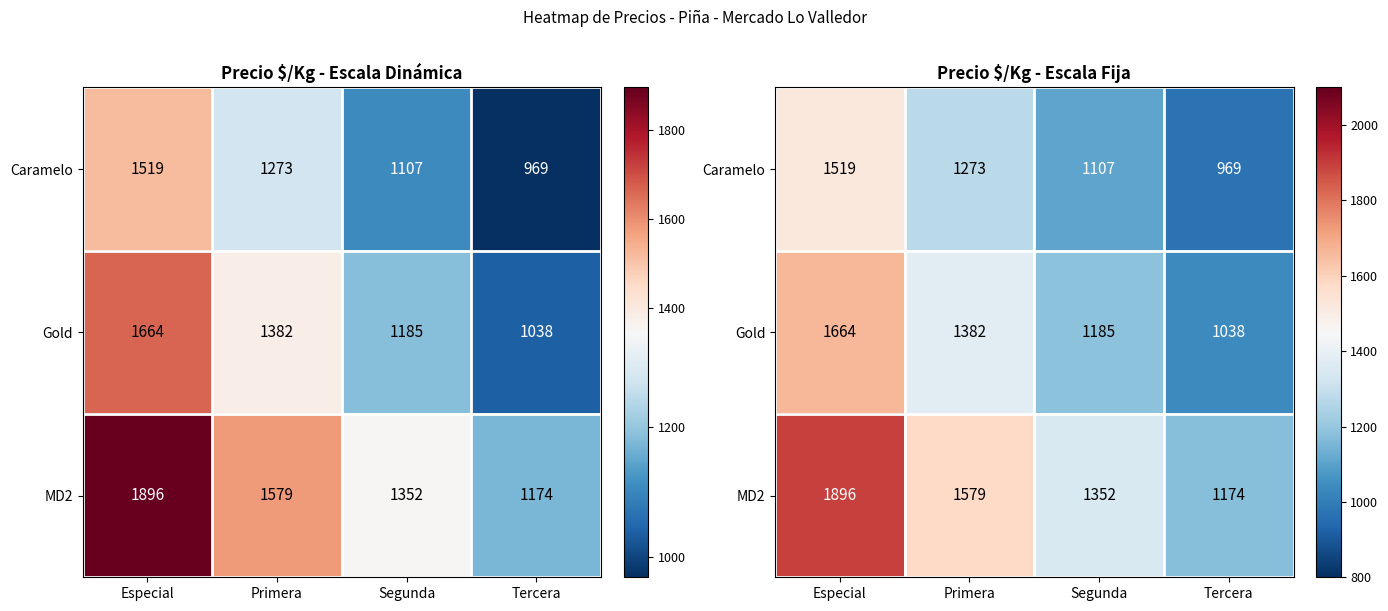

Is it true that Gold equals 2309 at Primera?

False